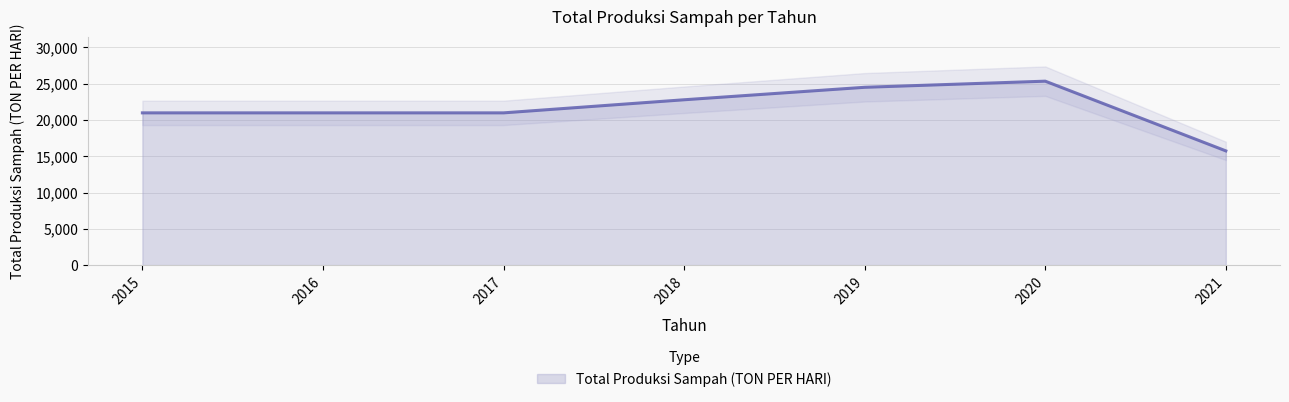

True or false: the data shows 20969.3 at 2015.

True